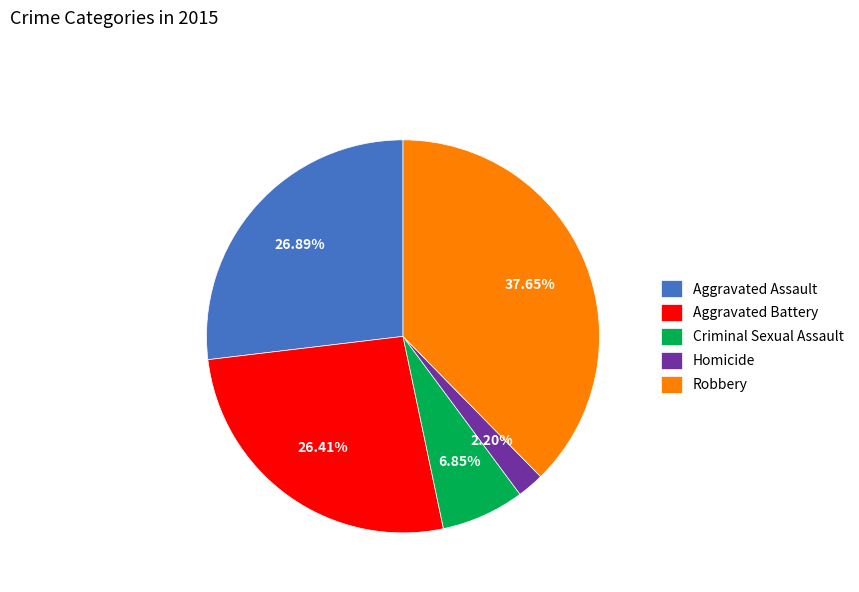

To the nearest percent, what portion does Aggravated Battery represent?

26%